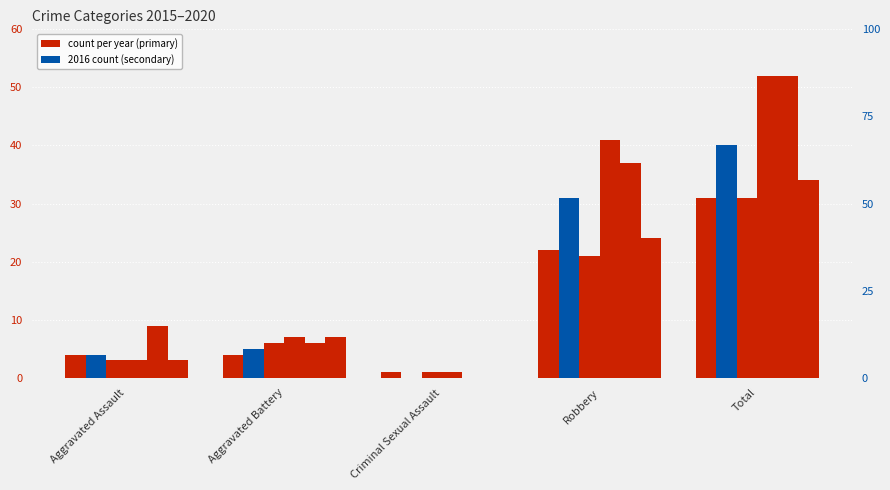

What is the label of the 4th bar from the left?

Robbery